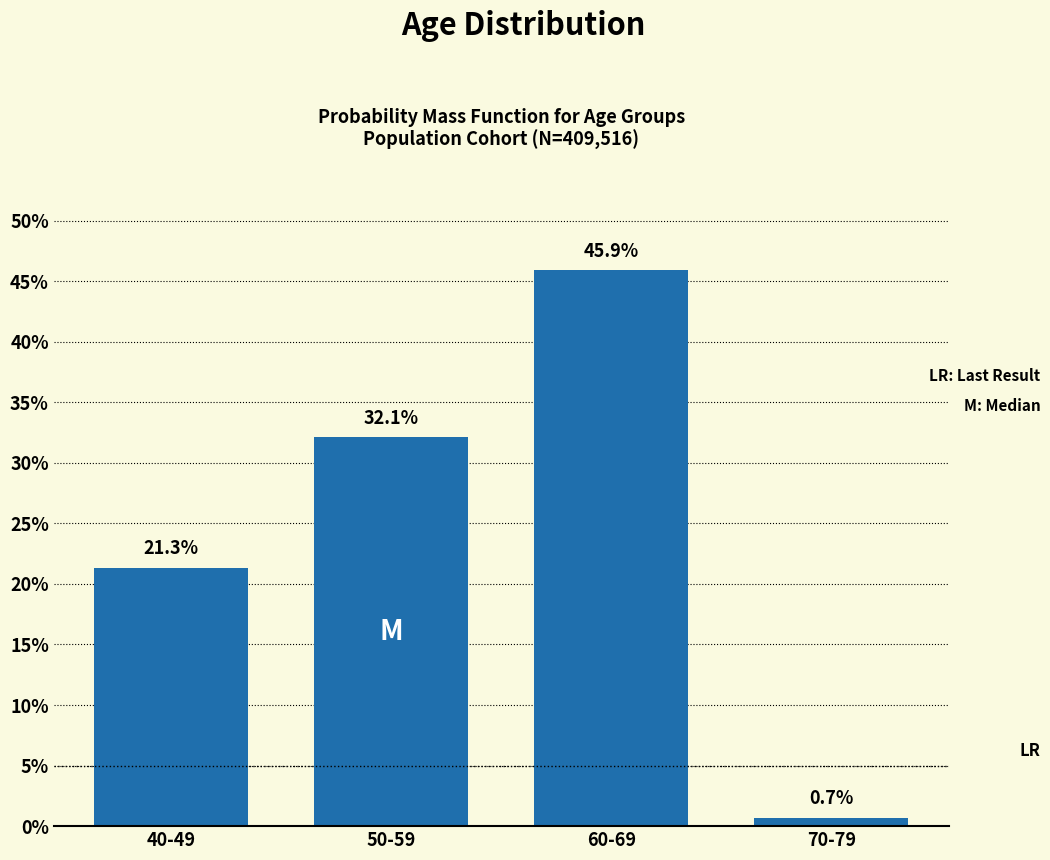

Reading left to right, extract all data points from this chart.

40-49=21.3	50-59=32.1	60-69=45.9	70-79=0.7